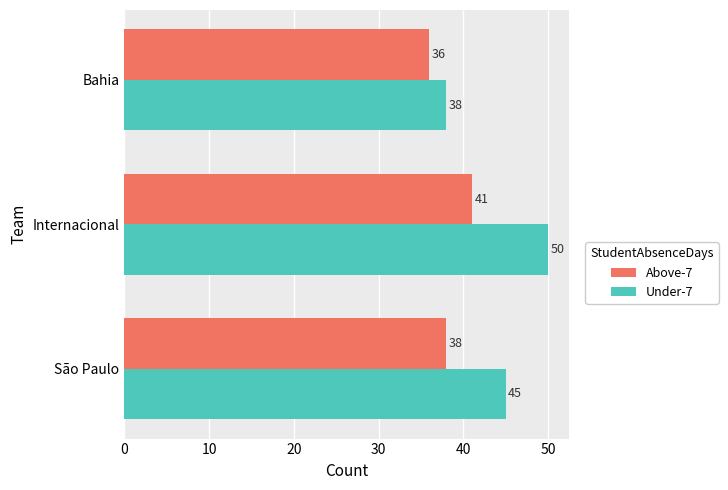

Which series has the widest spread of values?

Under-7